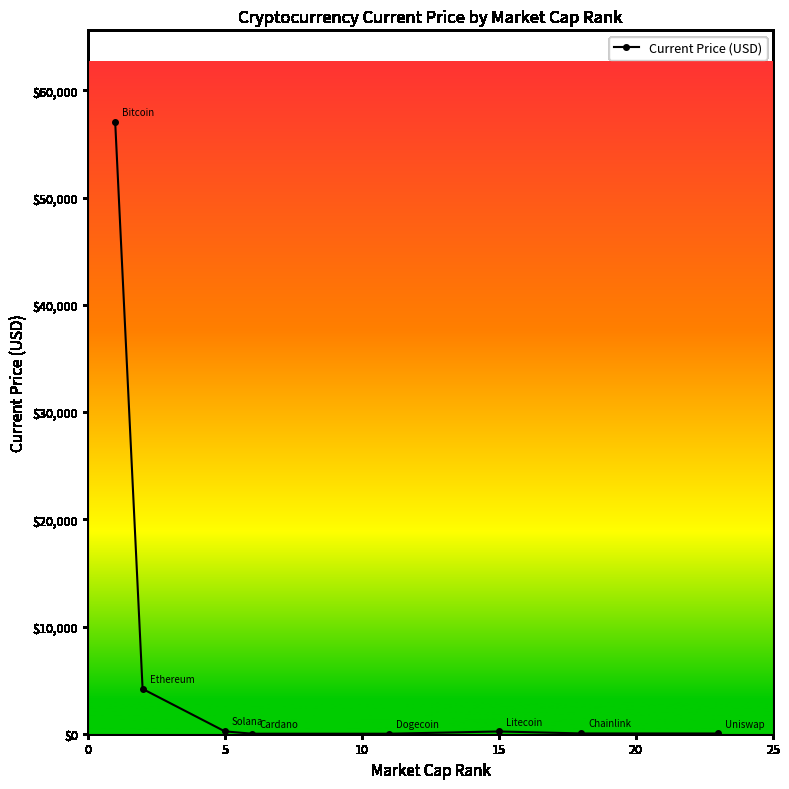

What is the difference between the second highest and minimum values?

4180.1